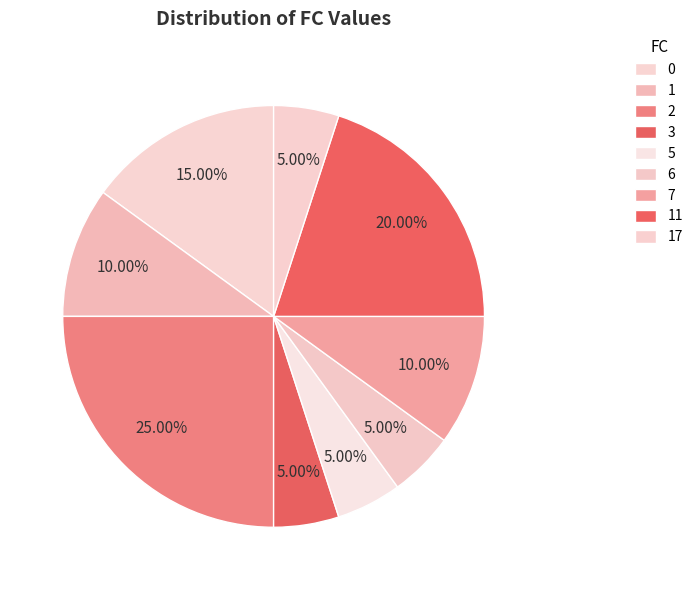

Do 11 and 5 together represent more than half of the pie?

No